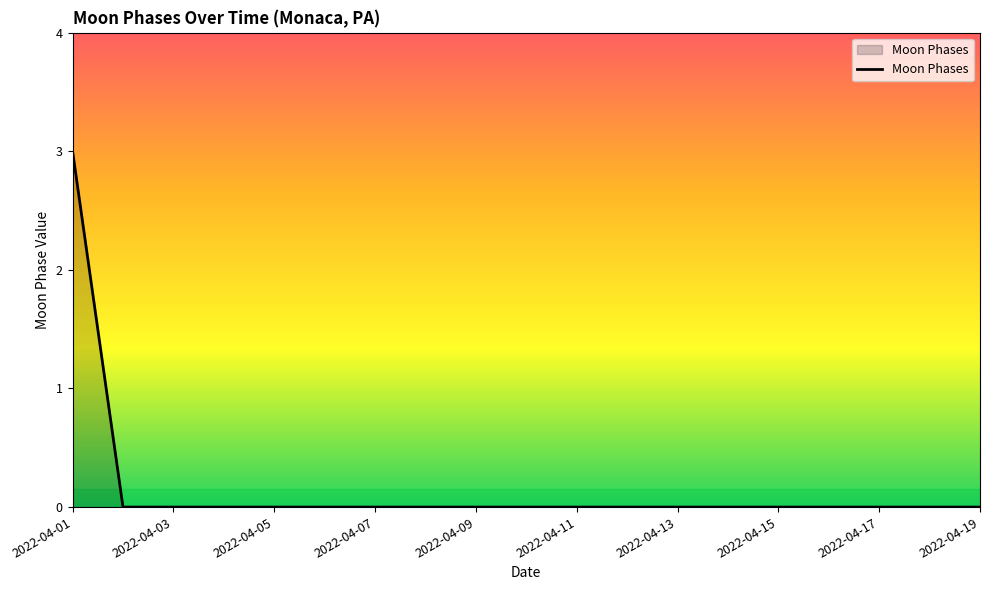

What is the difference between the maximum and minimum values?

3